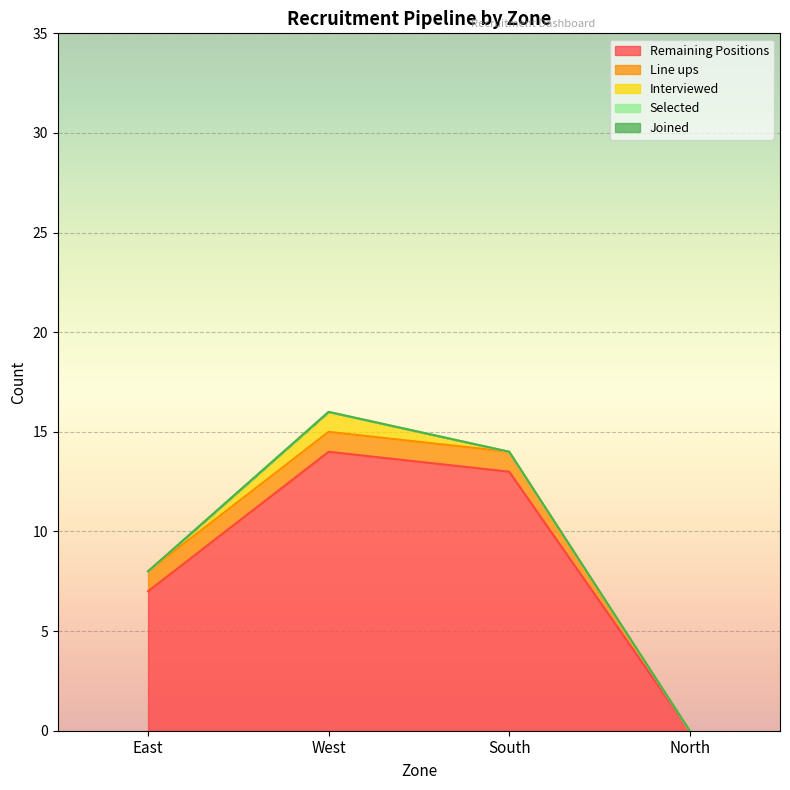

How many distinct data groups are displayed?

5